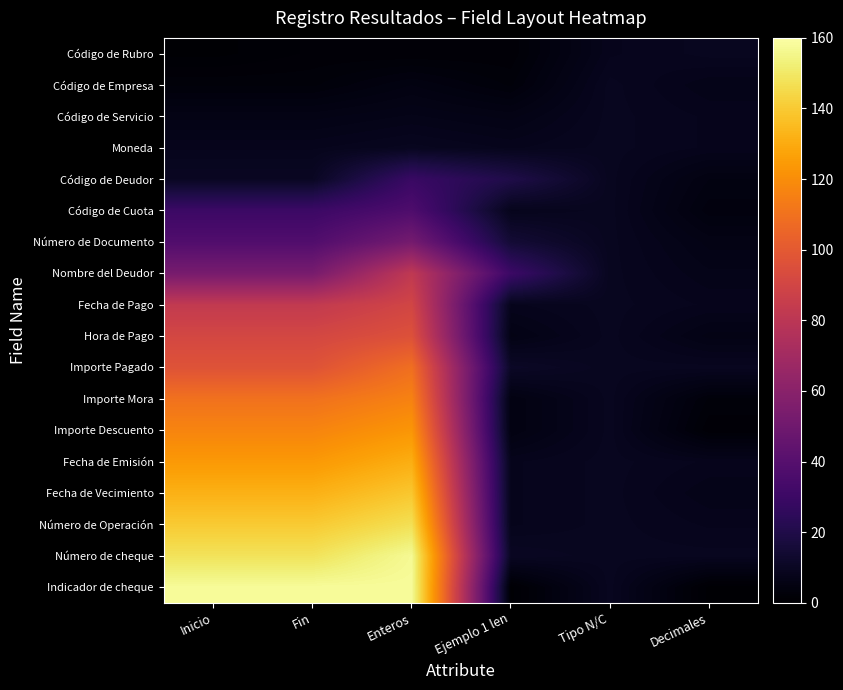

At Ejemplo 1 len, list the series in order from largest to smallest.

Nombre del Deudor, Código de Deudor, Número de Documento, Importe Pagado, Número de cheque, Moneda, Código de Cuota, Fecha de Pago, Fecha de Emisión, Fecha de Vecimiento, Número de Operación, Código de Servicio, Hora de Pago, Importe Mora, Importe Descuento, Código de Empresa, Código de Rubro, Indicador de cheque